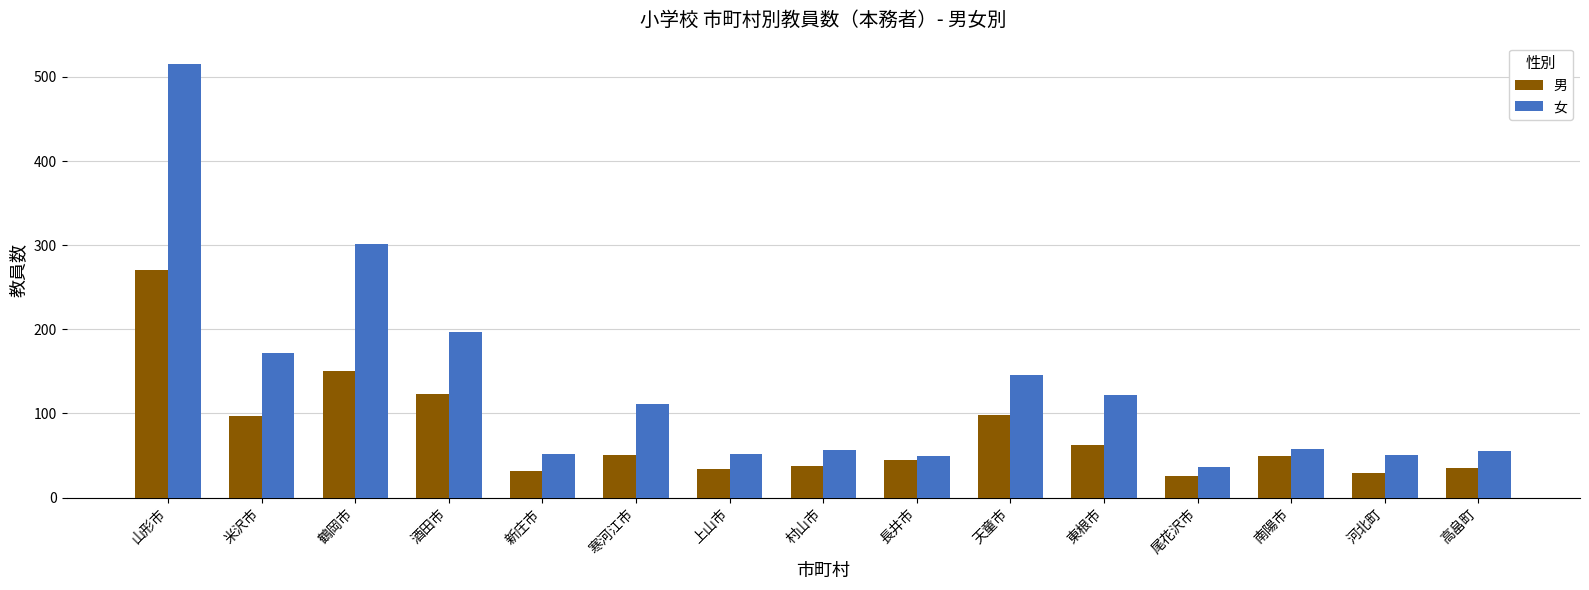

The 男 series shows 31 at 新庄市. True or false?

True